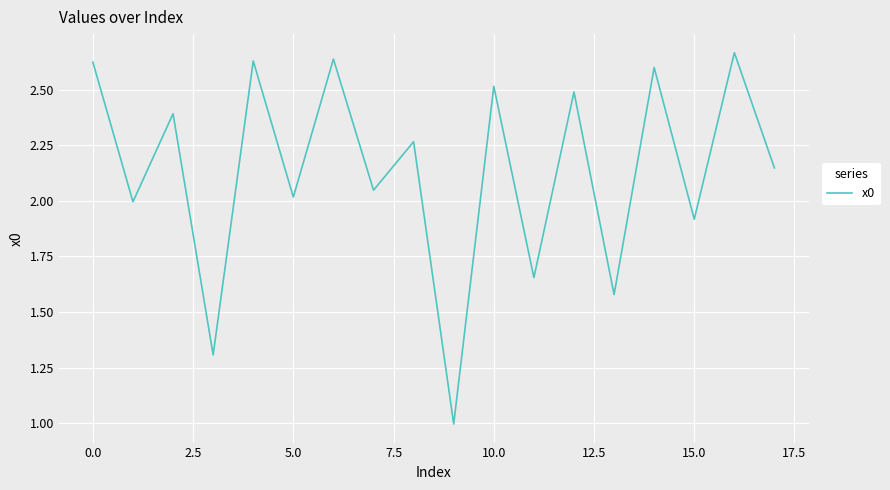

What is the smallest value displayed?

1.0